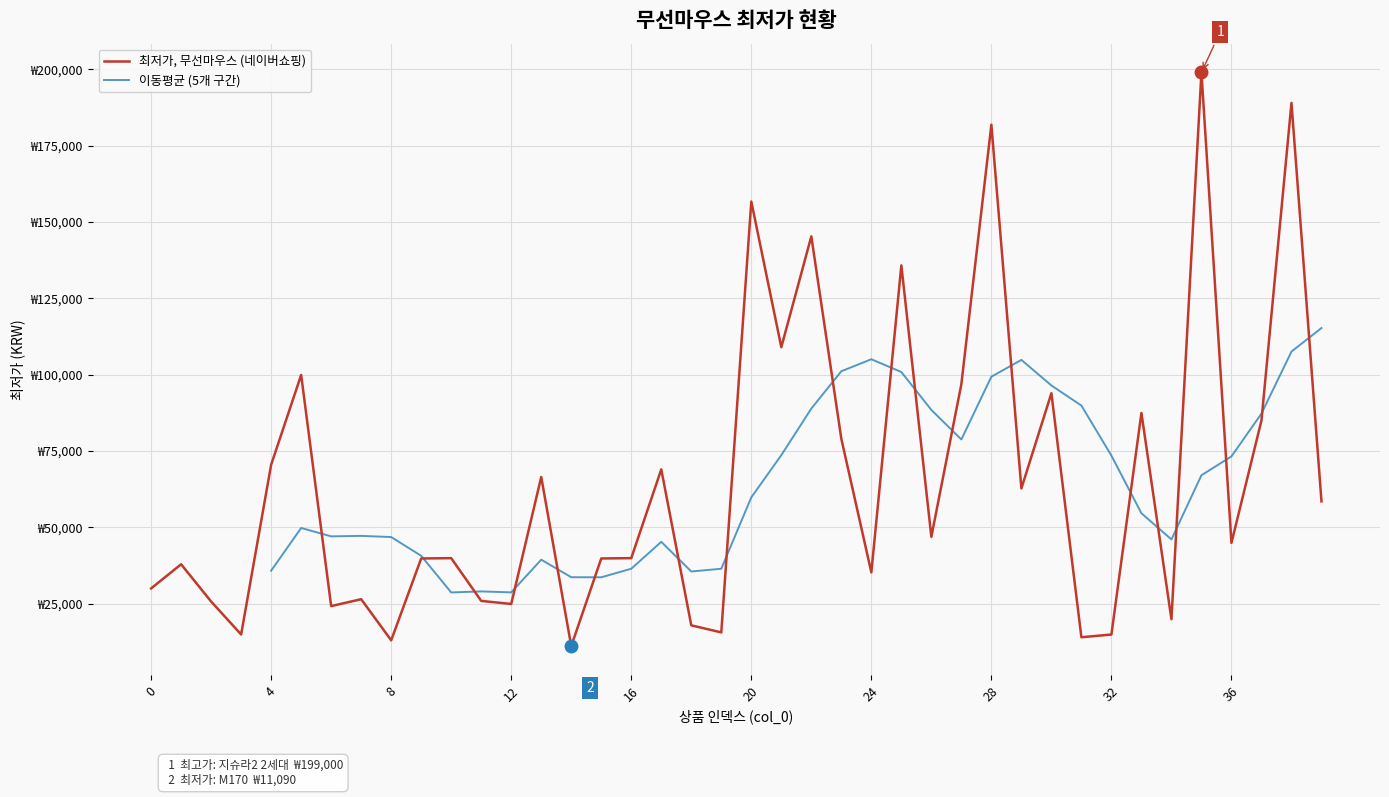

How many data points are less than 44900?

20